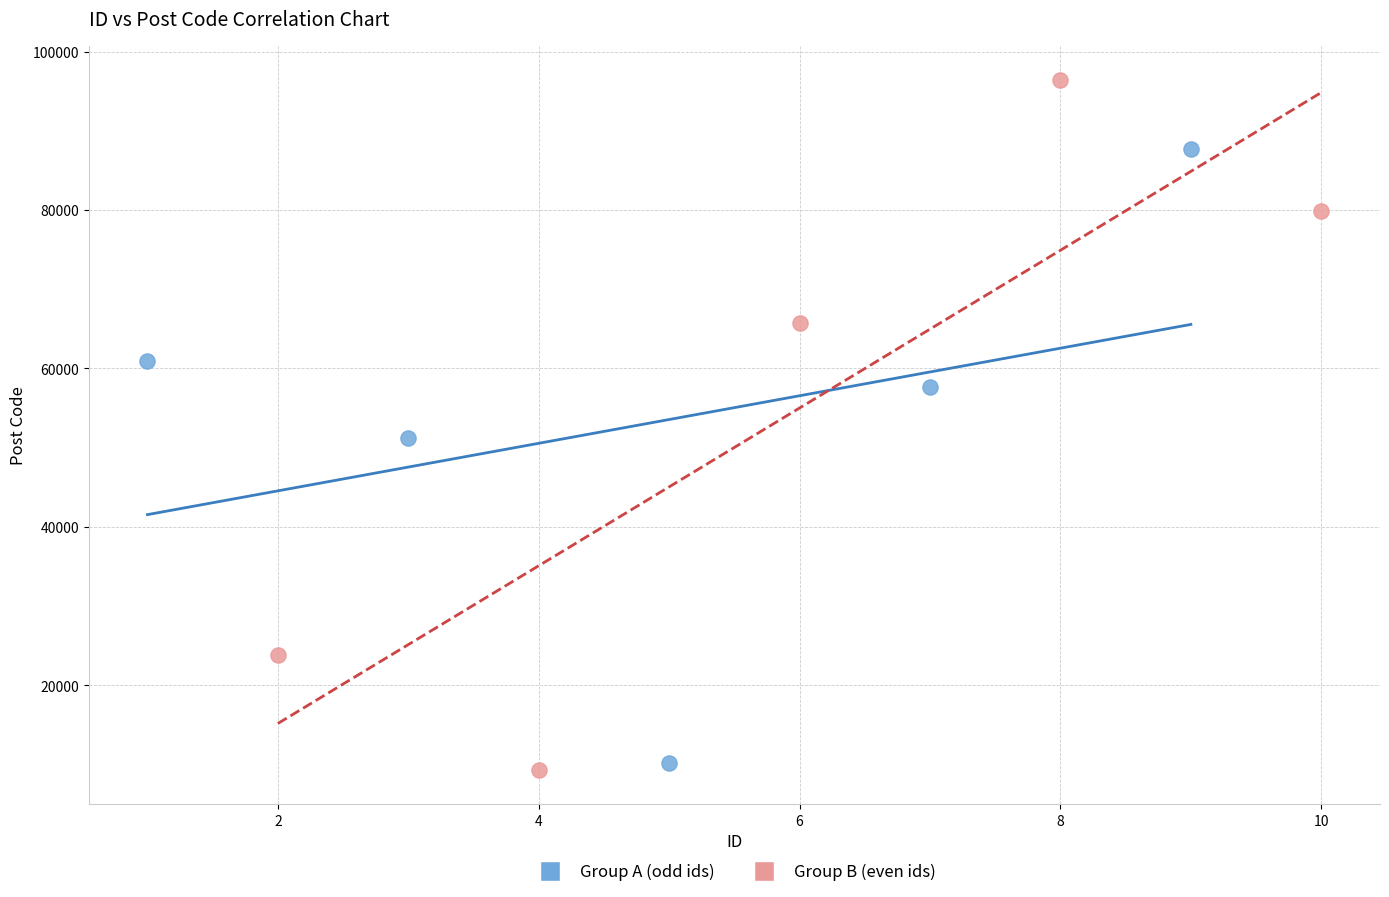

Which series has the widest spread of Y values?

Group B (even ids)